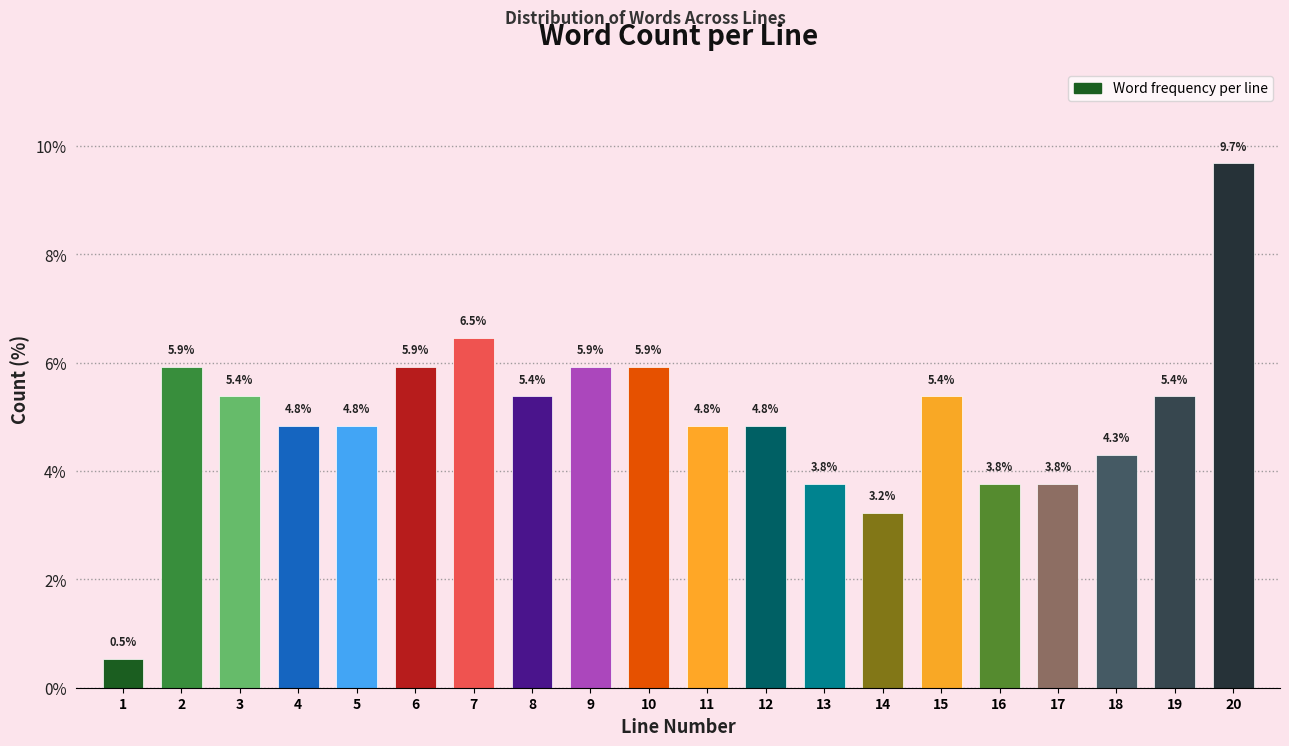

Reading left to right, what are all the values shown in this chart?

0.5	5.9	5.4	4.8	4.8	5.9	6.5	5.4	5.9	5.9	4.8	4.8	3.8	3.2	5.4	3.8	3.8	4.3	5.4	9.7